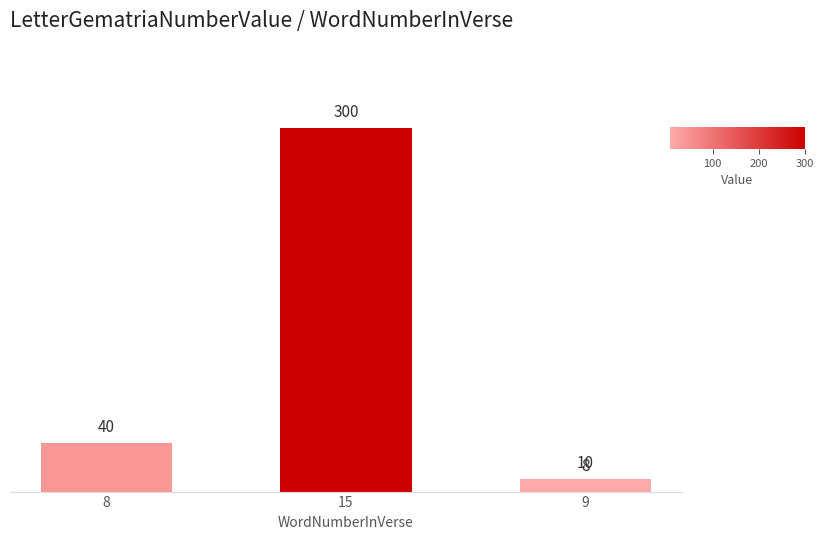

Is it true that the value at 9 is 15?

False